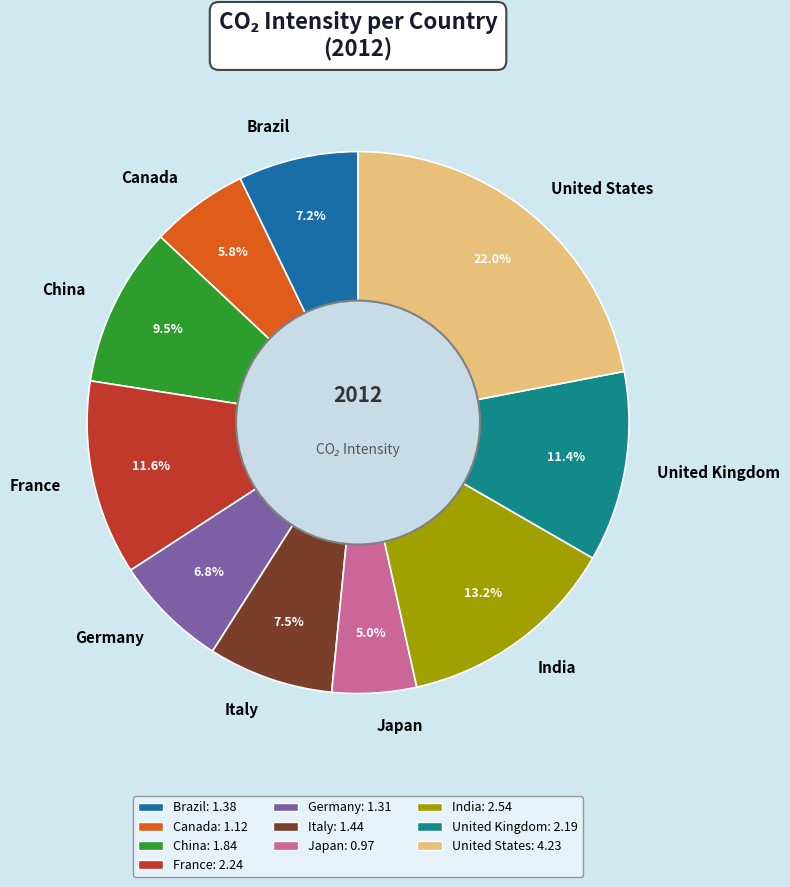

To the nearest percent, what percentage of the pie is Japan?

5%